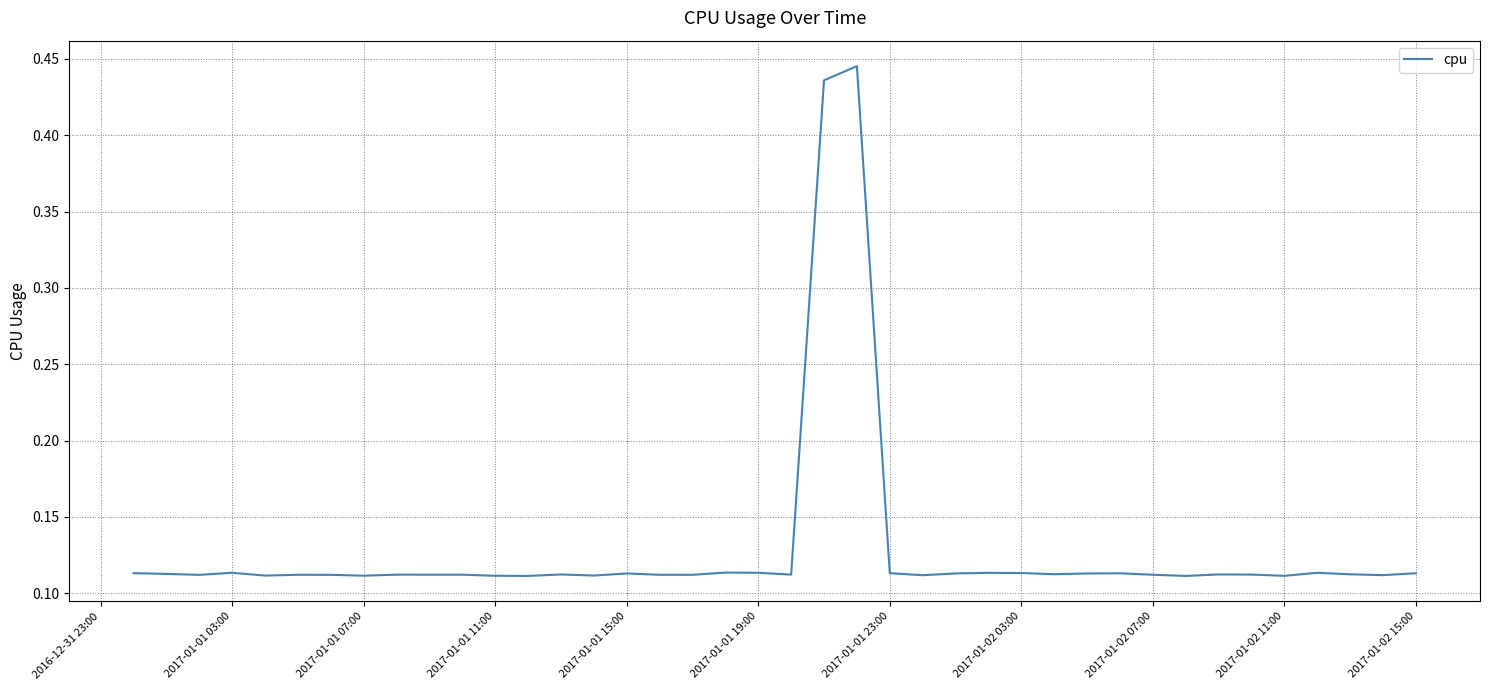

What is the difference between the maximum and minimum values?

0.3